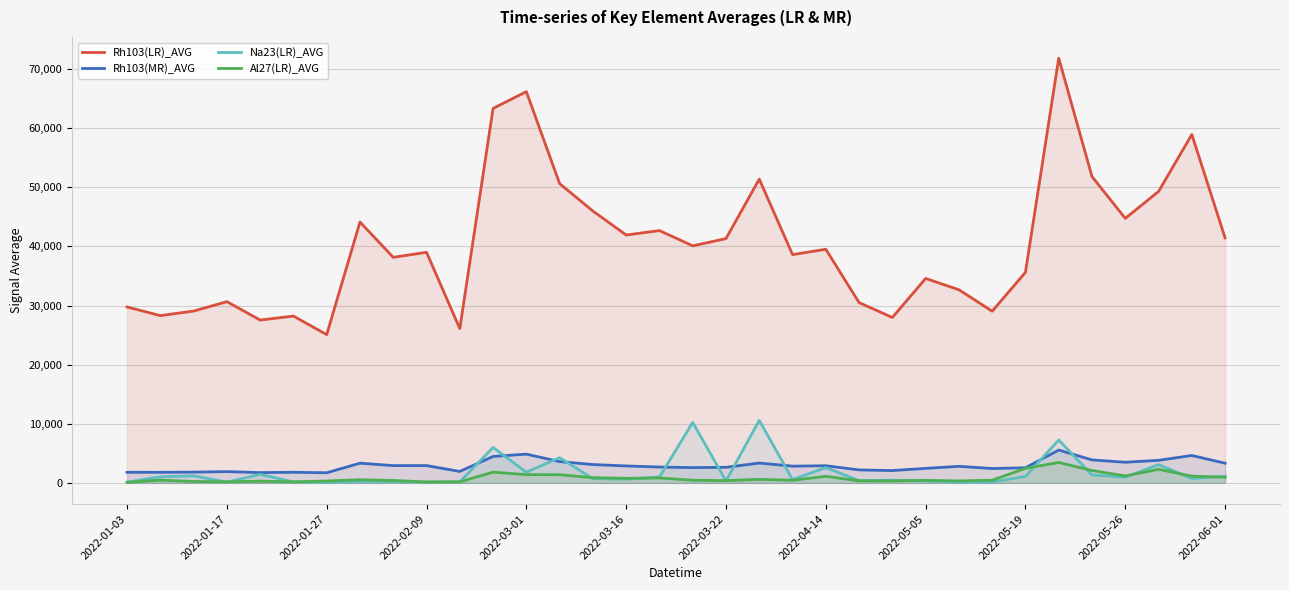

List the series in order of their peak value, highest first.

Rh103(LR)_AVG, Na23(LR)_AVG, Rh103(MR)_AVG, Al27(LR)_AVG